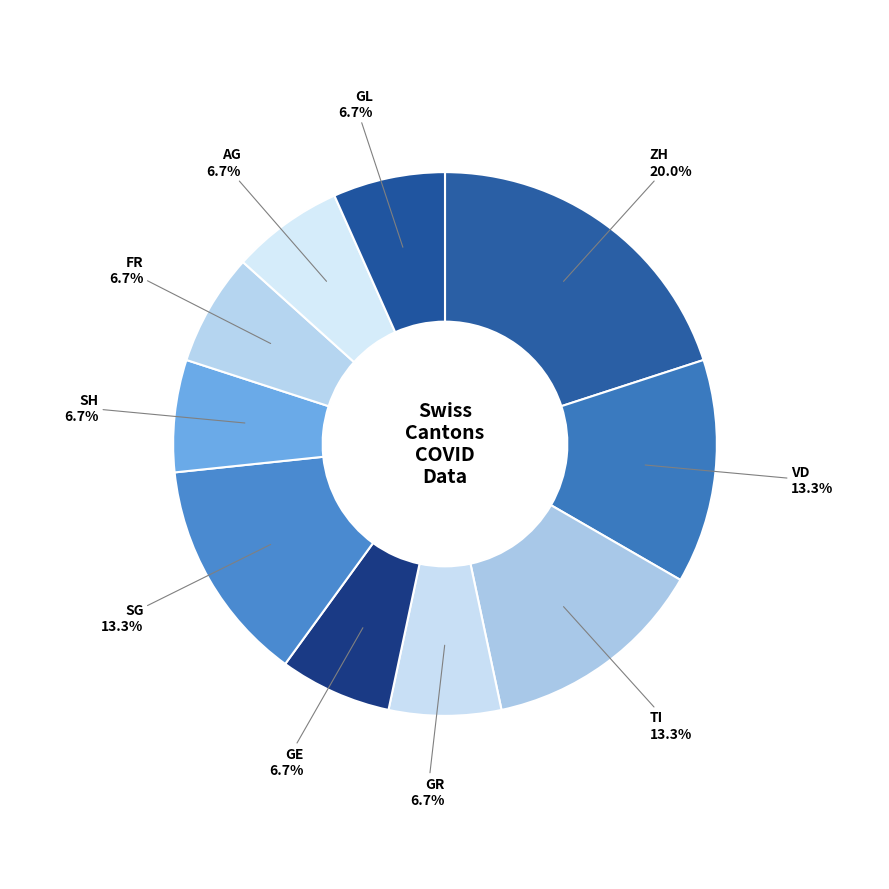

How many slices are in this pie chart?

10